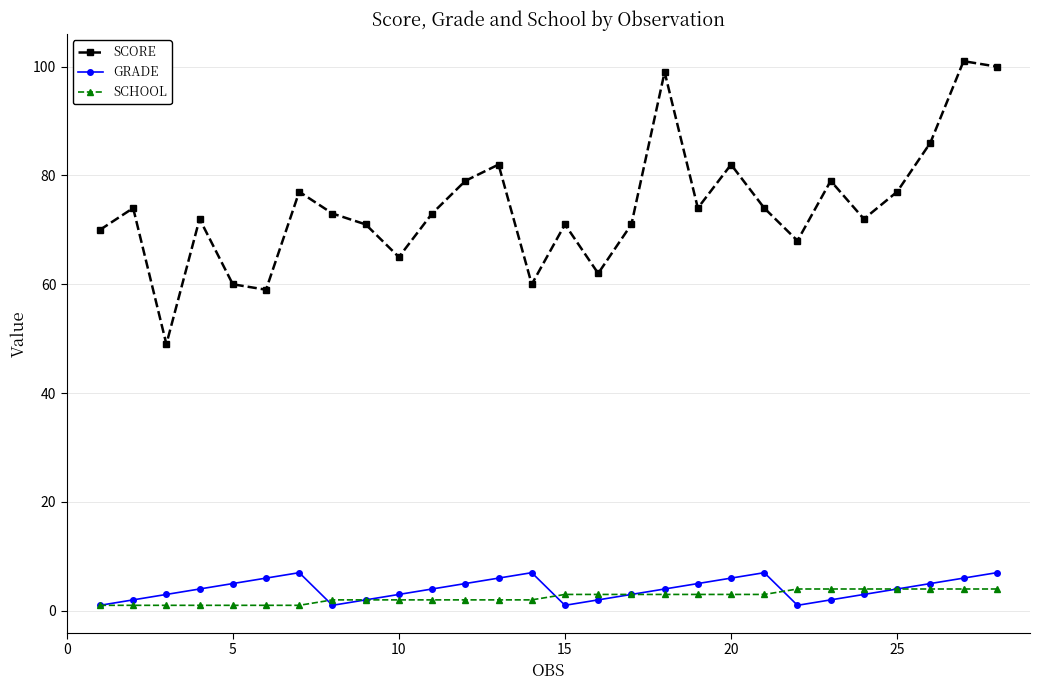

What is the minimum value shown in the chart?

1